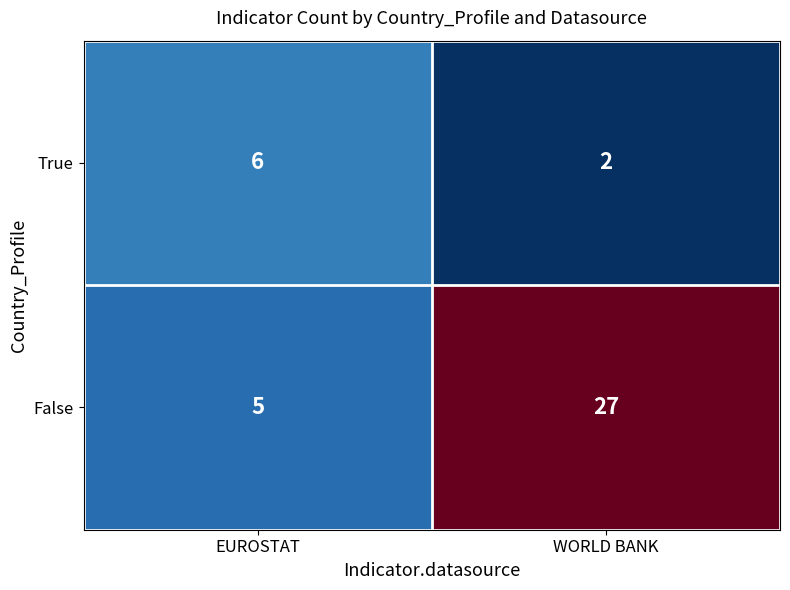

What is the sum of all True values?

8